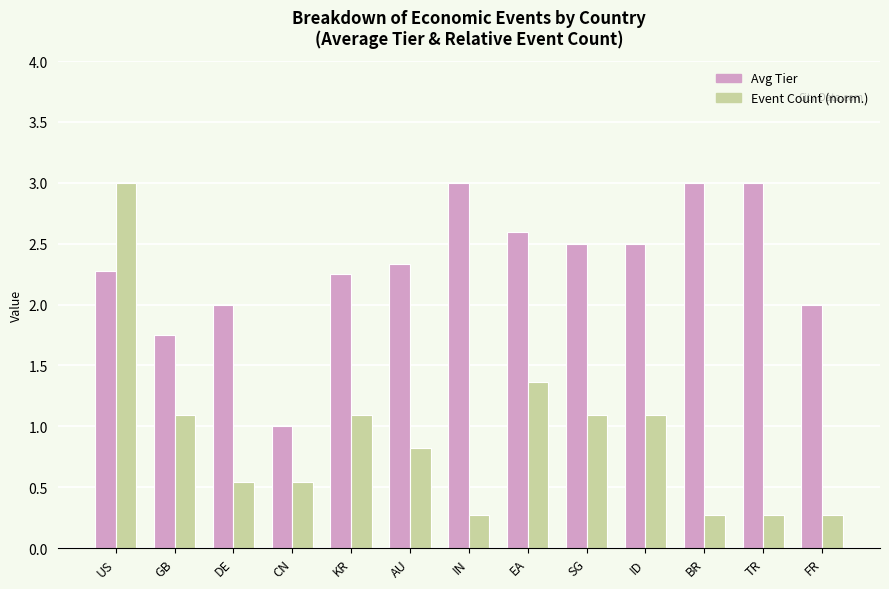

What position from the left is CN?

4